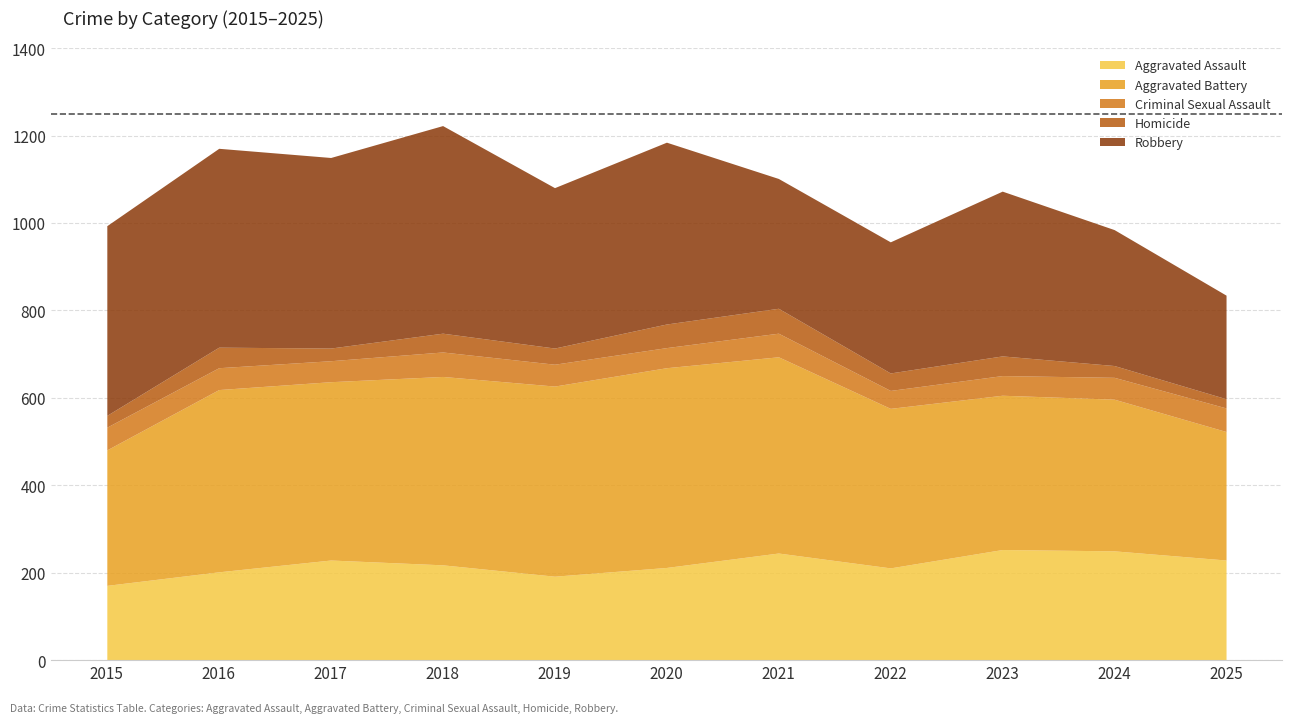

List the labels in order of Aggravated Battery value, largest first.

2020, 2021, 2019, 2018, 2016, 2017, 2022, 2023, 2024, 2015, 2025